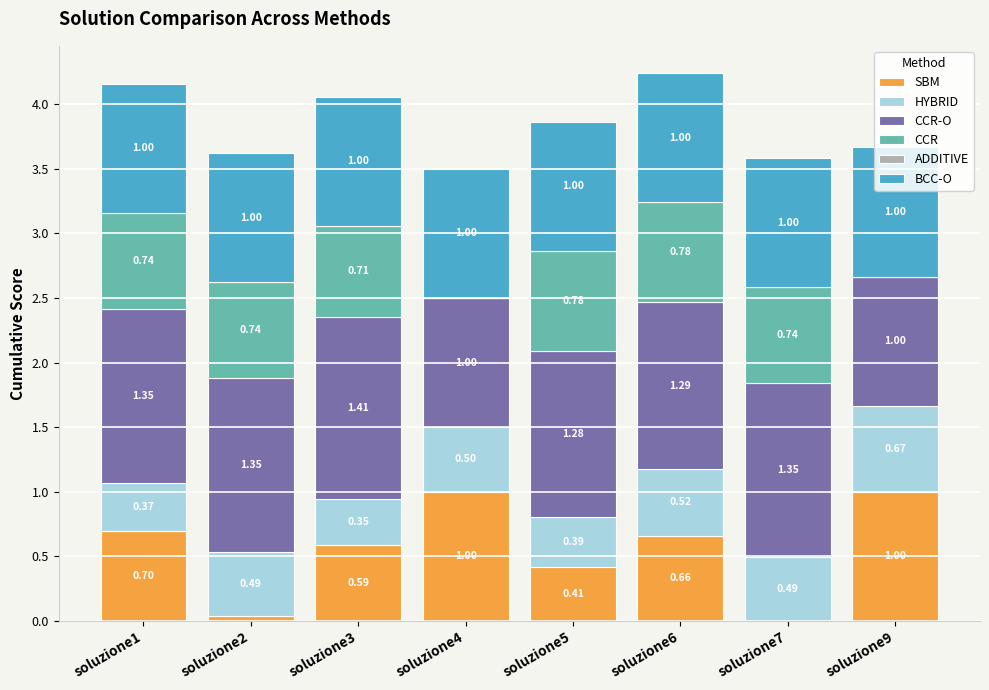

At which category is the sum across all series the highest?

soluzione6